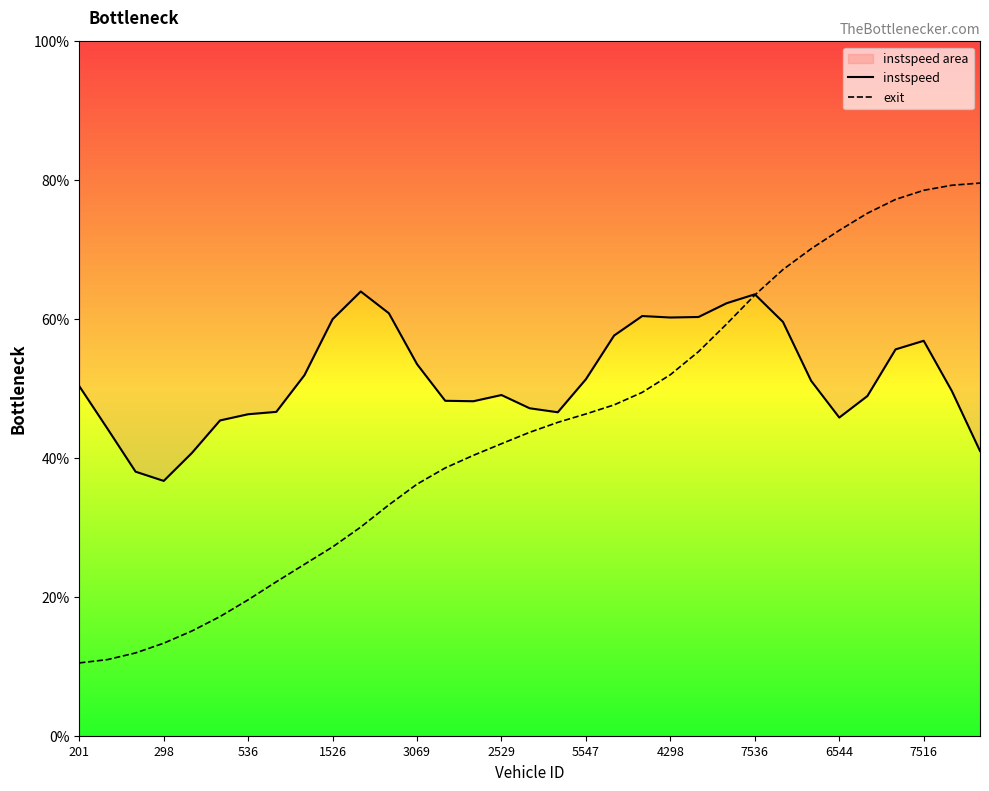

Which series has the largest total across all categories?

instspeed